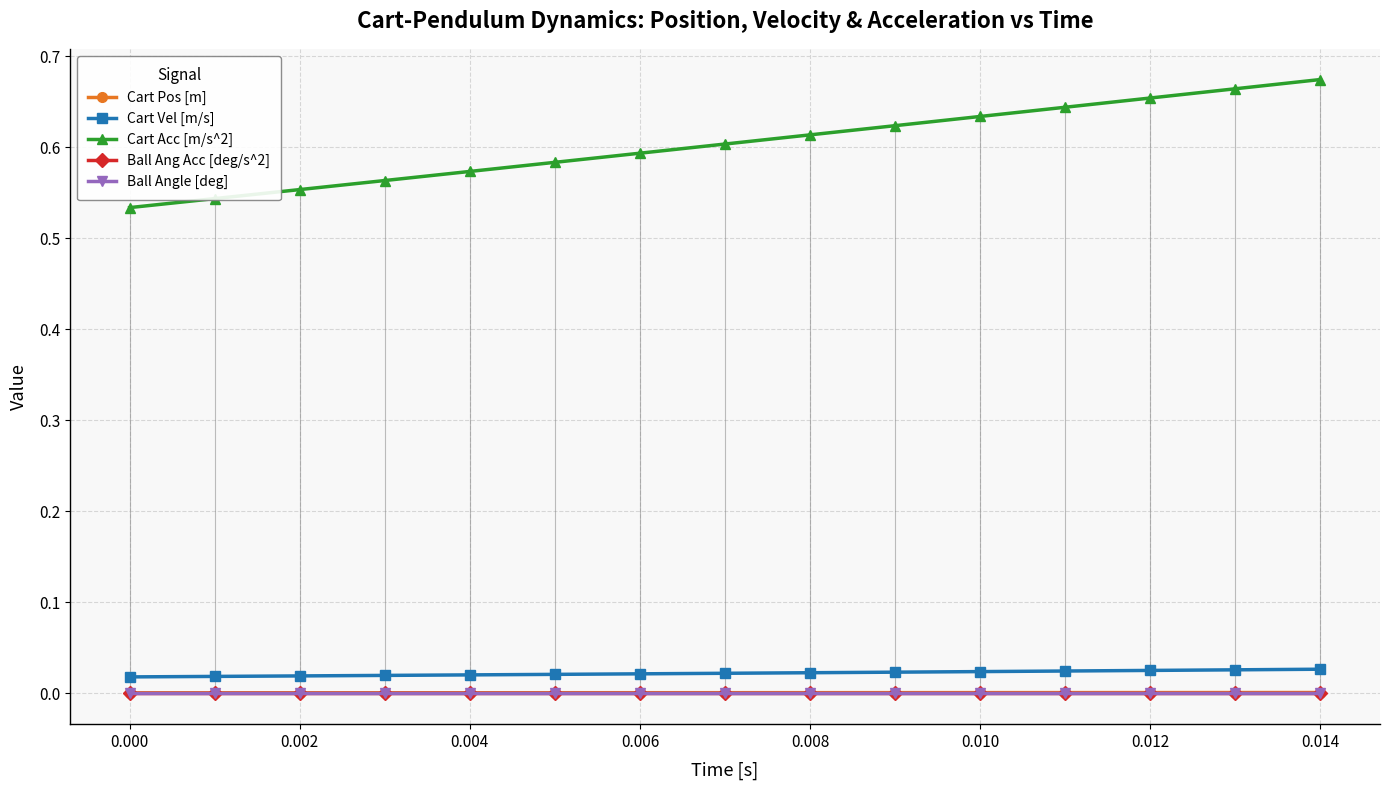

What is the difference between the highest and lowest values at 0.008?

0.6